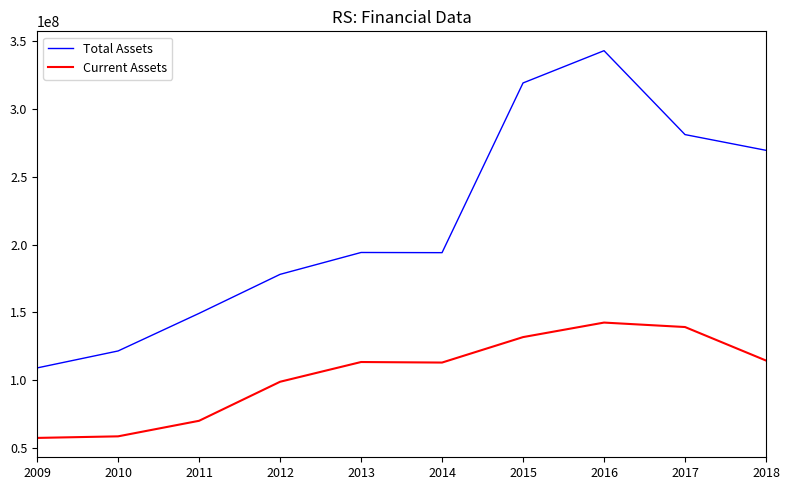

How many lines are shown in the chart?

2